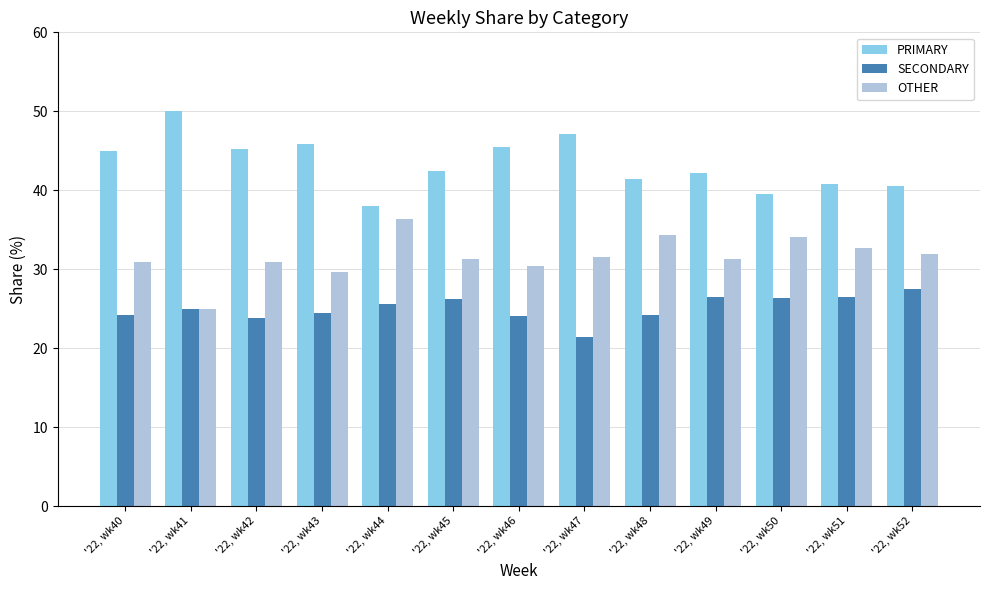

What is the sum of the PRIMARY values at '22, wk44 and '22, wk51?

78.8